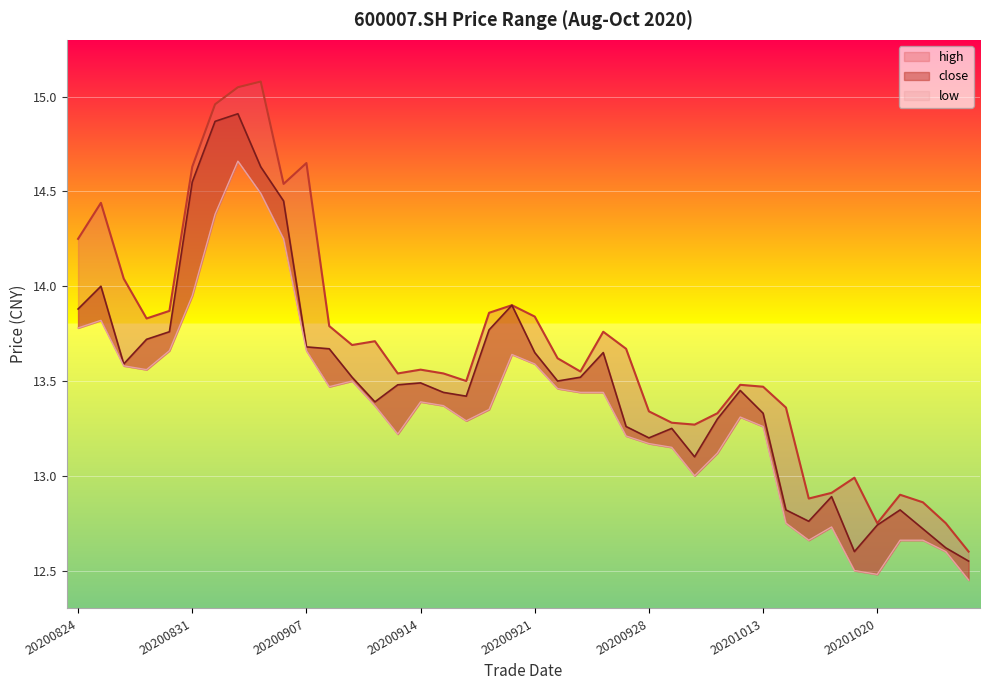

Is it true that low equals 17.9 at 20200929?

False